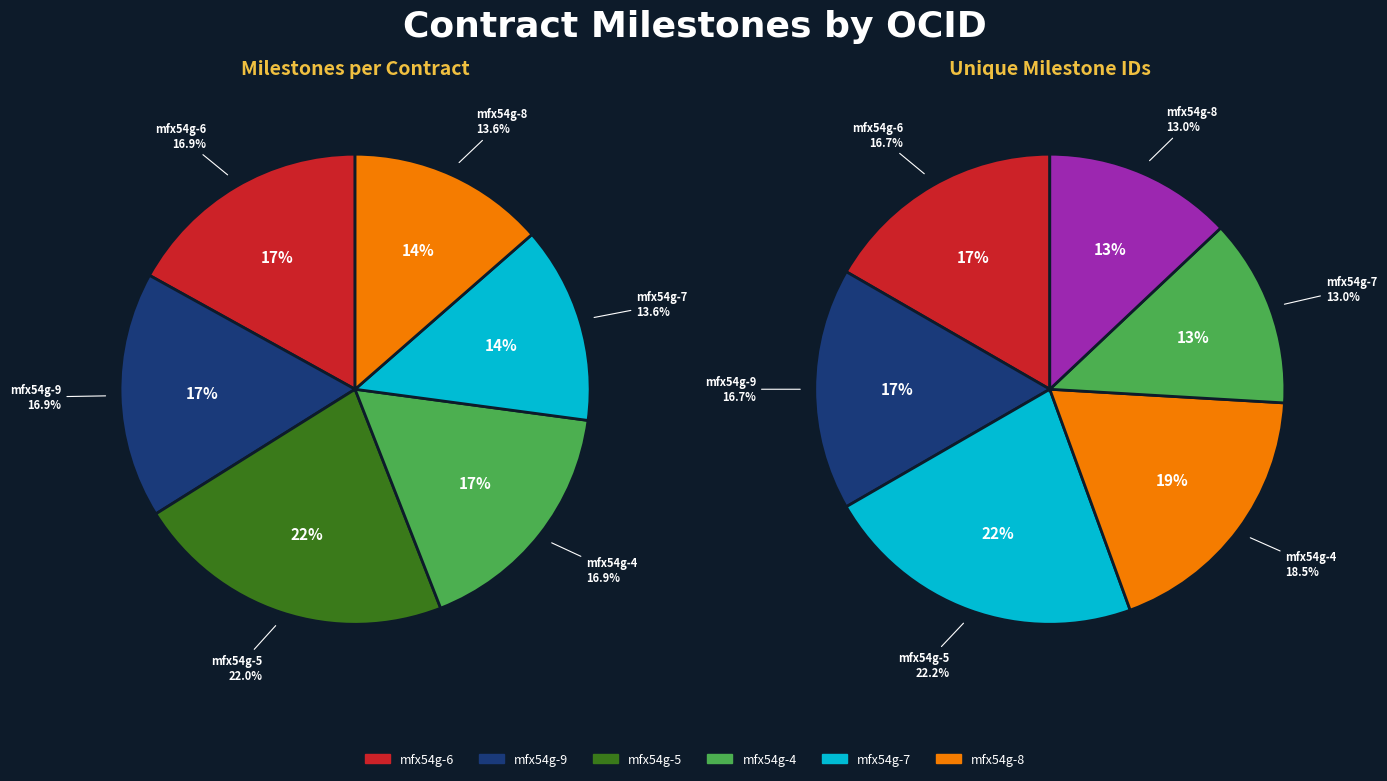

To the nearest percent, what percentage of the pie is ocds-mfx54g-7?

14%